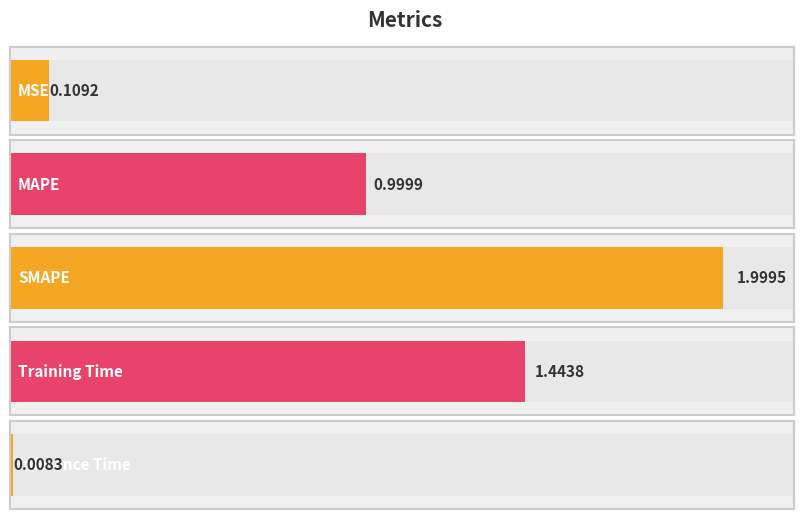

Which category has the highest value across all series?

SMAPE